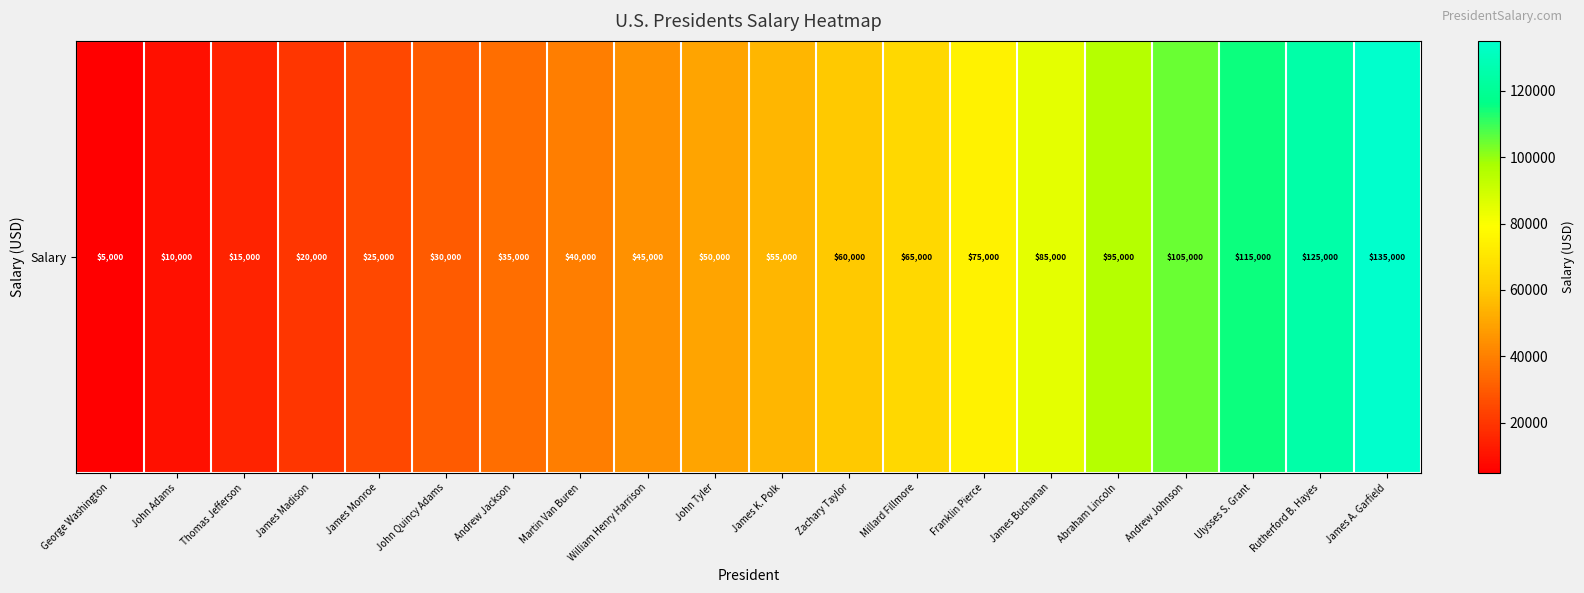

True or false: the data shows 135000 at James A. Garfield.

True